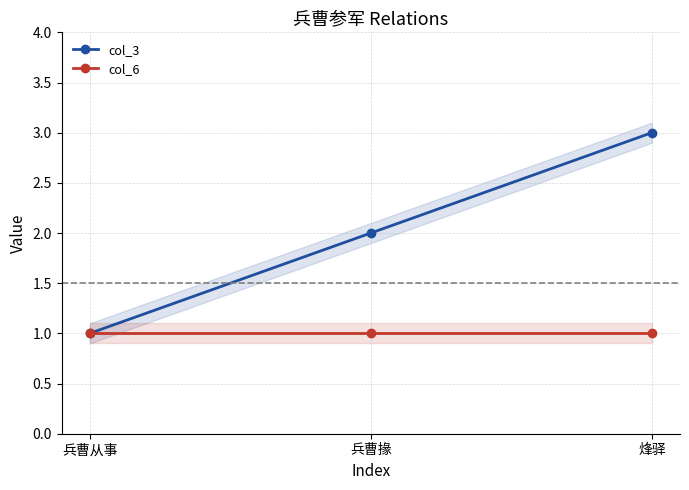

At which label is col_3 closest to 2?

兵曹掾